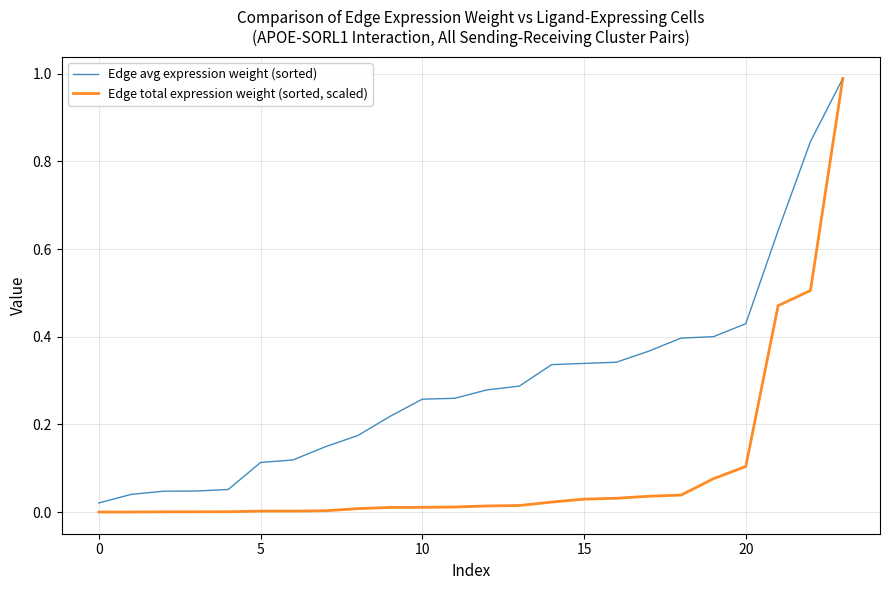

List the series in order of their overall mean, lowest first.

Edge total expression weight (sorted, scaled), Edge avg expression weight (sorted)